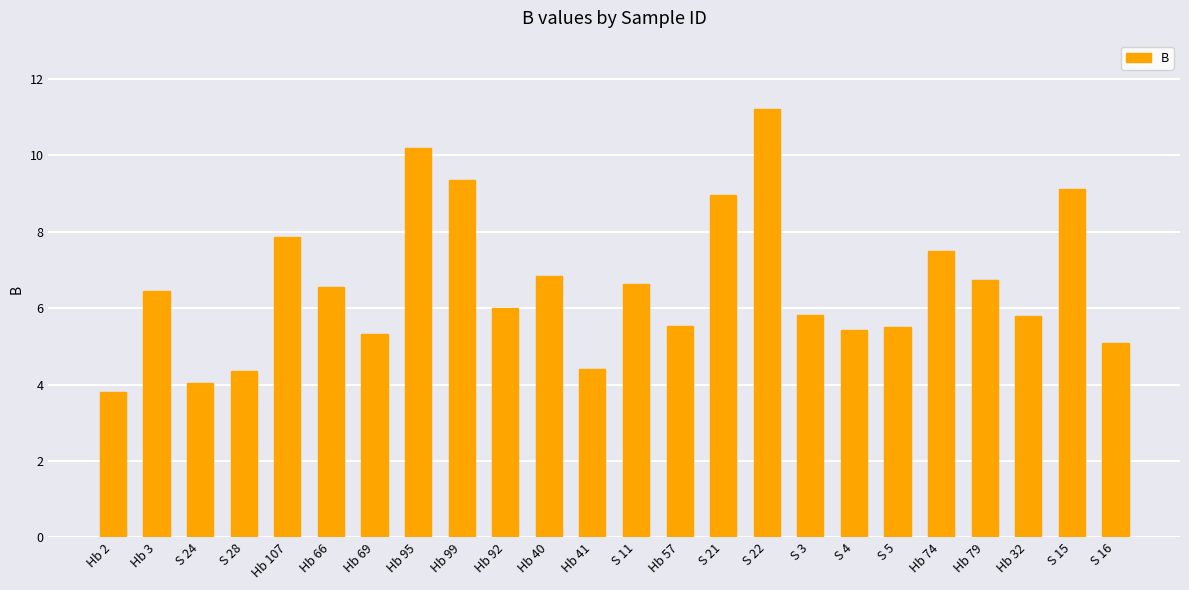

What is the average value?

6.6